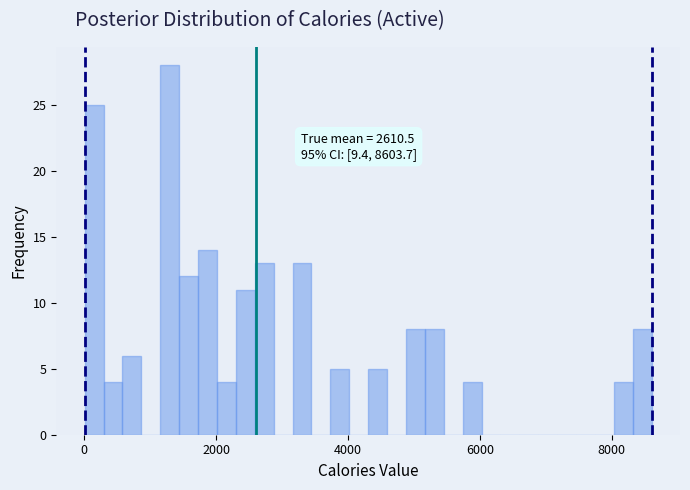

Read against the x-axis, roughly where is the centre of the tallest bar?

1200